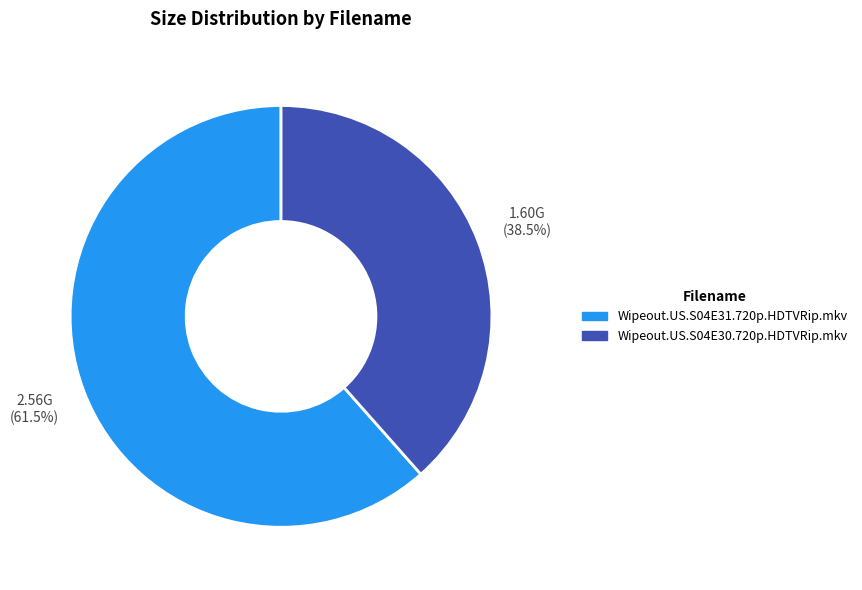

Rank the categories by value from lowest to highest.

Wipeout.US.S04E30.720p.HDTVRip.mkv, Wipeout.US.S04E31.720p.HDTVRip.mkv